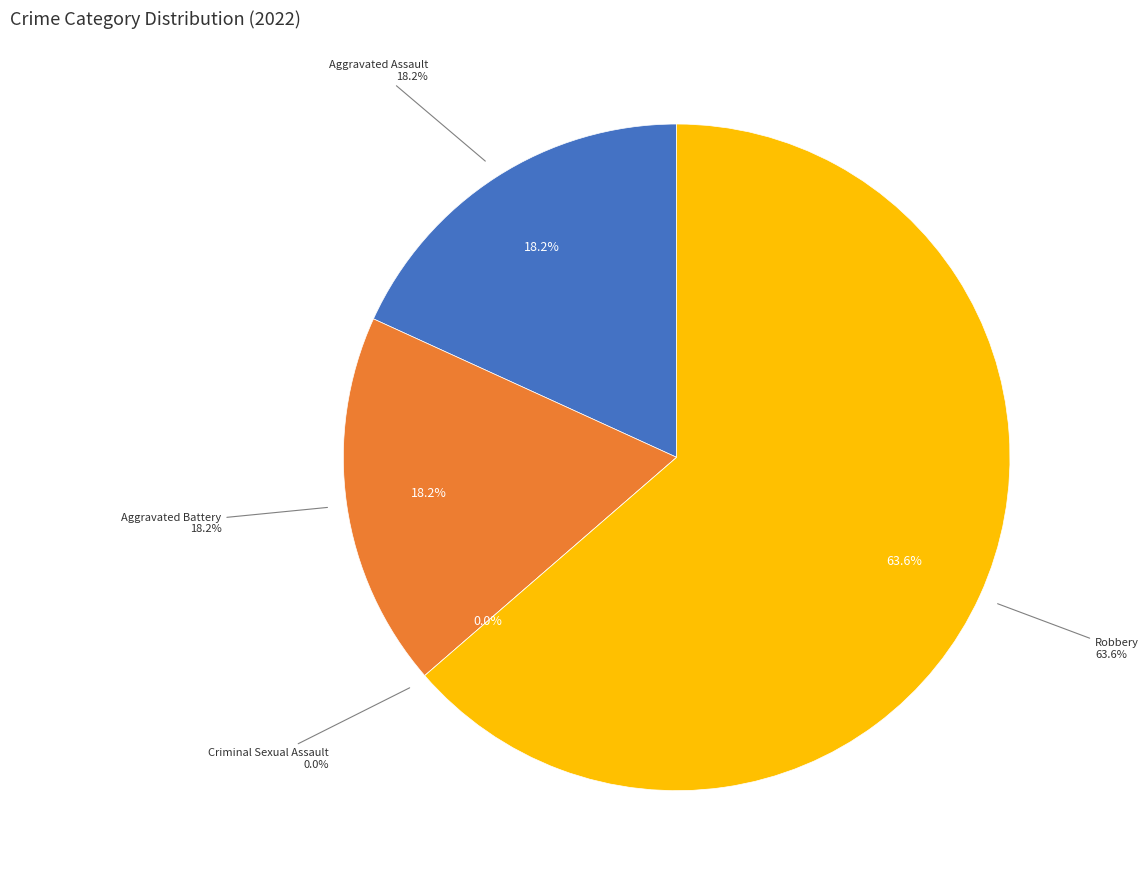

Which slice is the largest?

Robbery